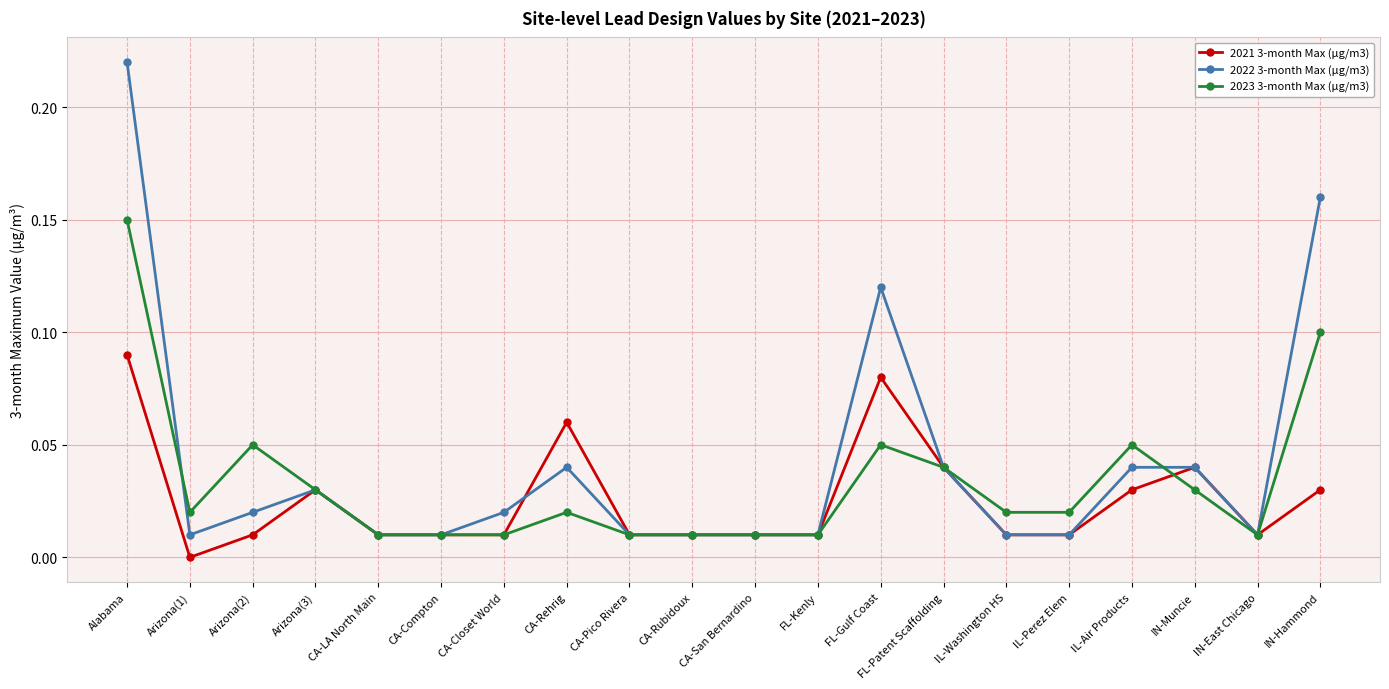

Is the value of 2022 3-month Max (µg/m3) at IN-East Chicago greater than the value of 2023 3-month Max (µg/m3) at FL-Gulf Coast?

No